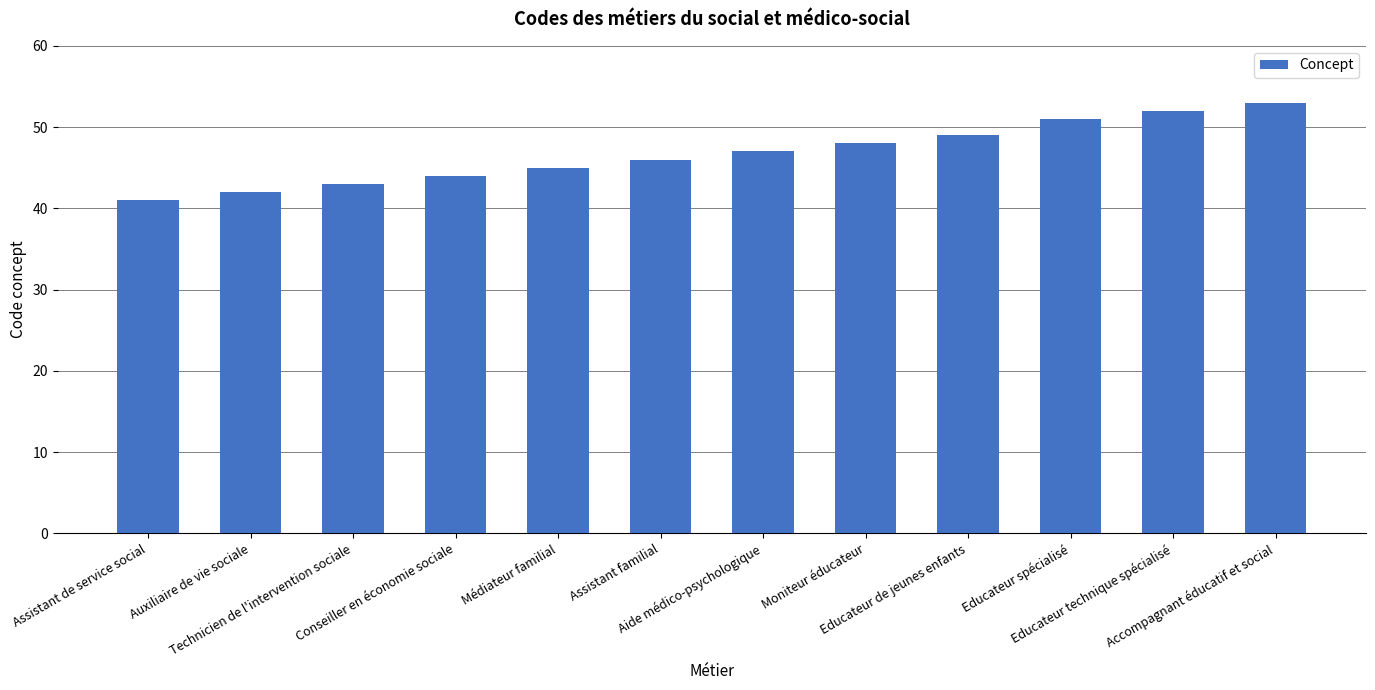

What is the value of the 10th bar from the left?

51